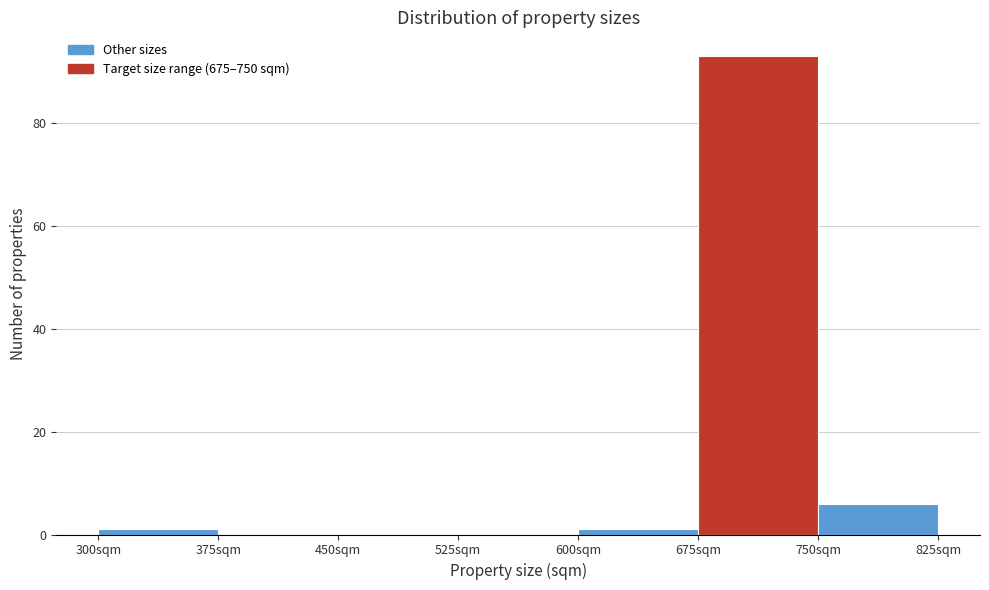

Reading left to right, transcribe this chart: for each bar, give the range it covers on the x-axis and its height. Neither the bar edges nor the heights are printed on the chart, so give them approximately, as read against the axes.

300 to 375: under 2
375 to 450: 0
450 to 525: 0
525 to 600: 0
600 to 675: under 2
675 to 750: 94
750 to 825: 6